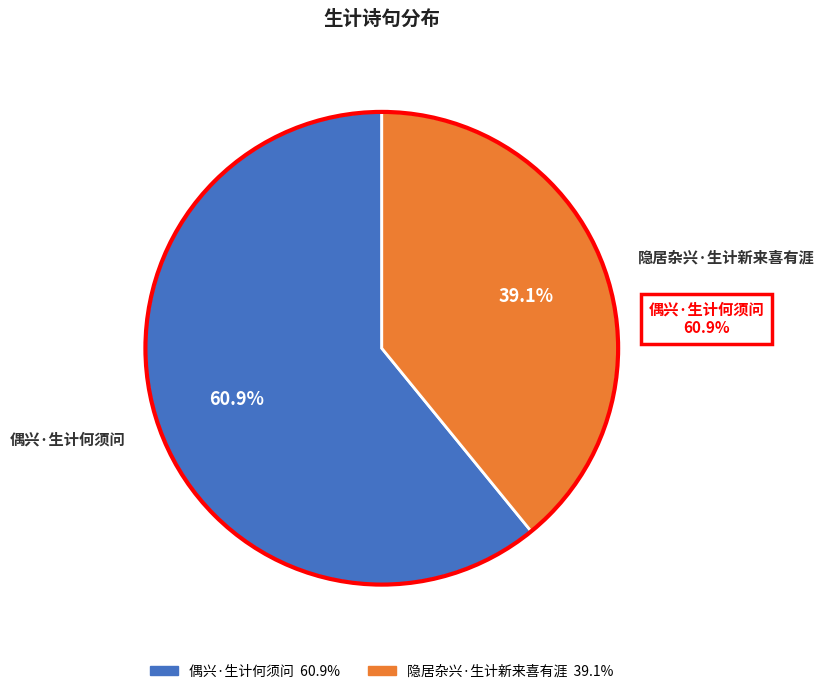

Approximately how many times larger is the value at 隐居杂兴·生计新来喜有涯 compared to 偶兴·生计何须问?

0.6